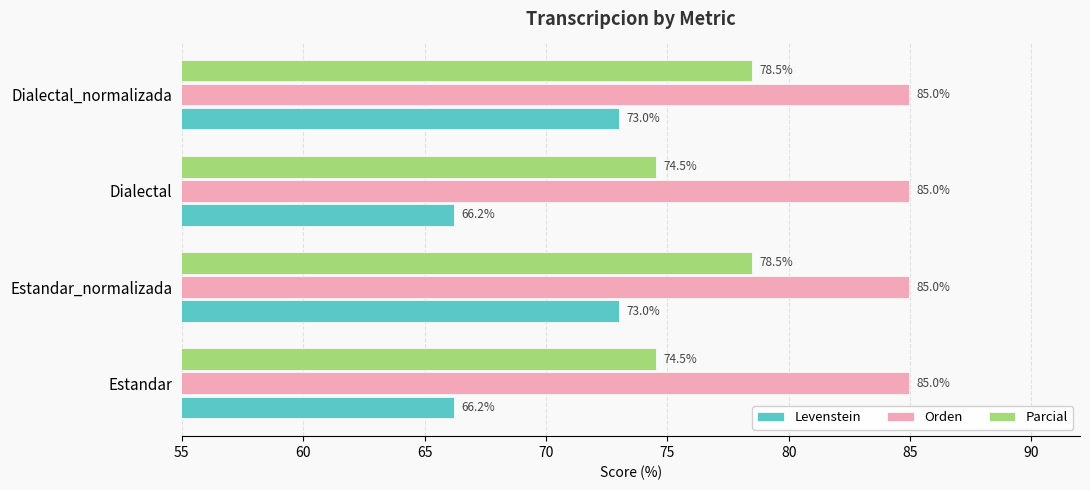

Count the Parcial values in the range 74 to 78.

2